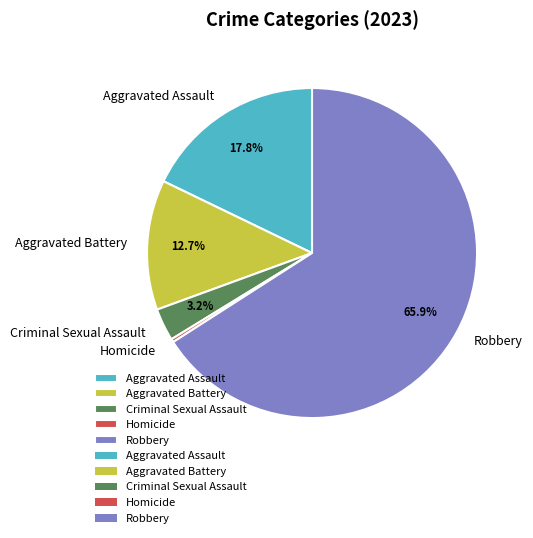

What is the majority slice?

Robbery